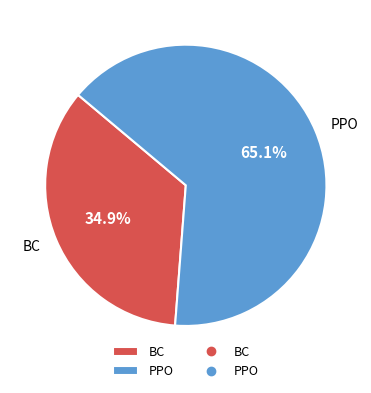

Between BC and PPO, which is larger?

PPO